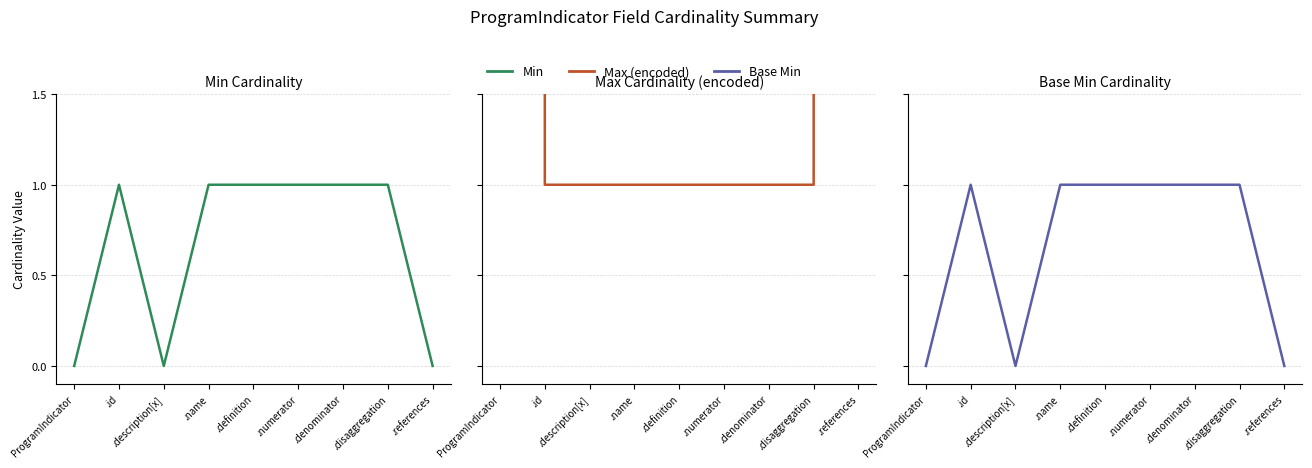

Is the value of Base Min at .definition greater than the value of Min at .name?

No